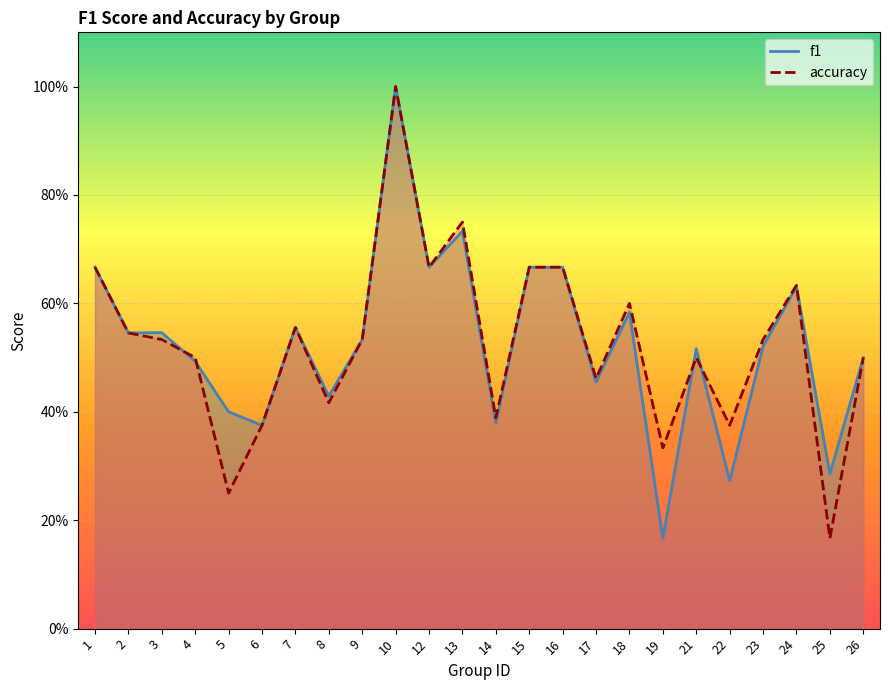

In f1, how many points are higher than both neighbors (excluding endpoints)?

7